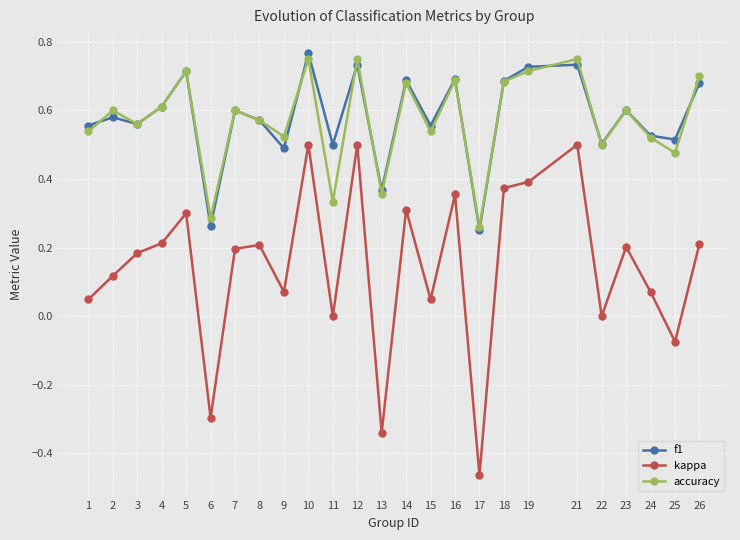

List the series in order of their peak value, highest first.

f1, accuracy, kappa